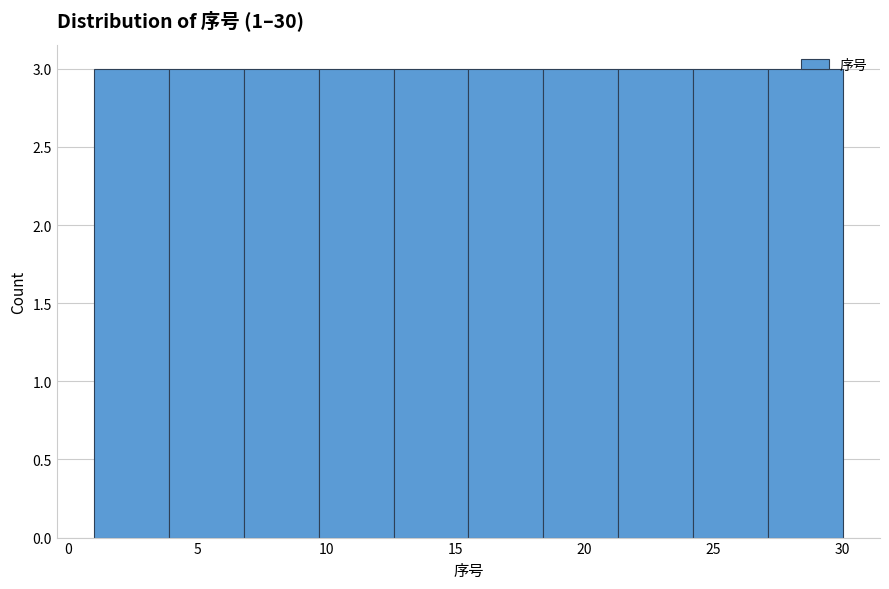

Reading left to right, transcribe this chart: for each bar, give the range it covers on the x-axis and its height. Neither the bar edges nor the heights are printed on the chart, so give them approximately, as read against the axes.

1.0 to 3.9: 3
3.9 to 6.8: 3
6.8 to 9.7: 3
9.7 to 12.6: 3
12.6 to 15.5: 3
15.5 to 18.4: 3
18.4 to 21.3: 3
21.3 to 24.2: 3
24.2 to 27.1: 3
27.1 to 30.0: 3